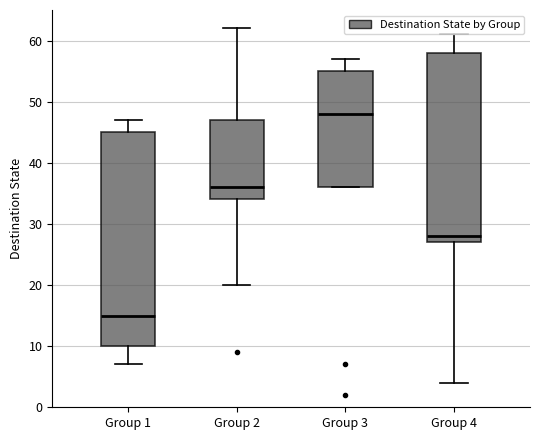

Where does the upper whisker of the box for Group 1 end on the y-axis? The values are not printed on the chart, so give them approximately, as read against the axis.

47